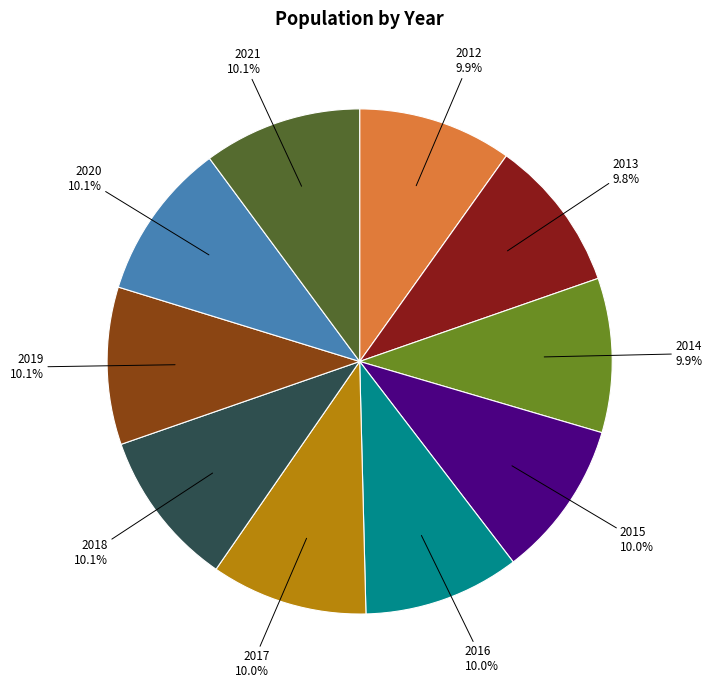

To the nearest percent, what is the combined percentage of 2014 and 2016?

20%